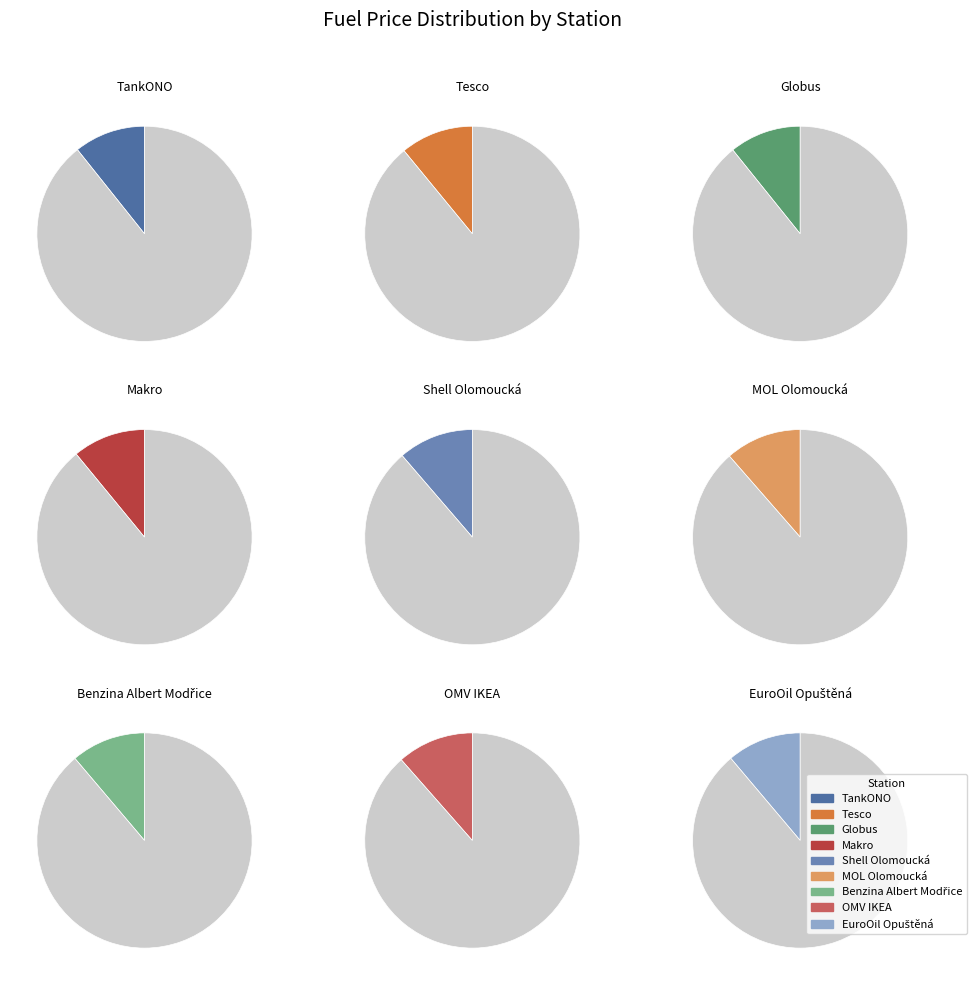

Is there any slice that represents more than half of the pie?

No